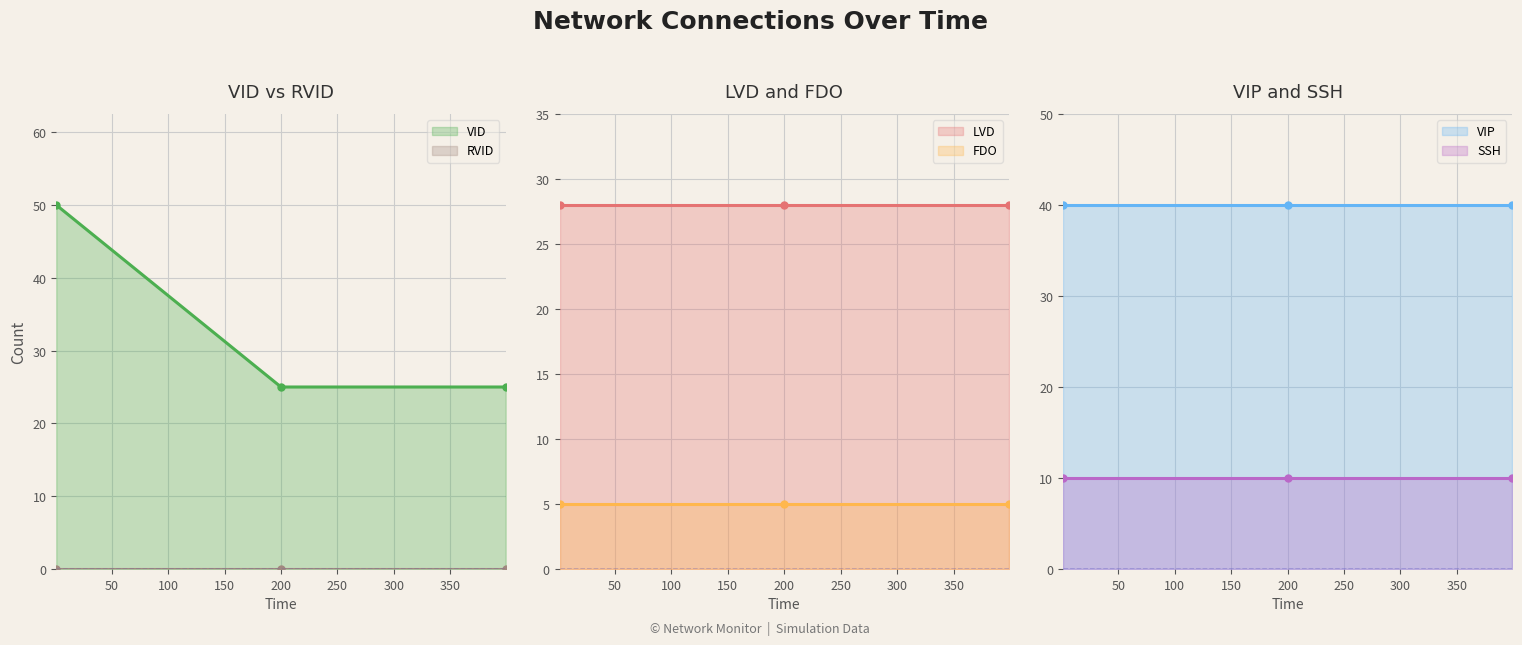

At how many categories does at least one series exceed 25?

3